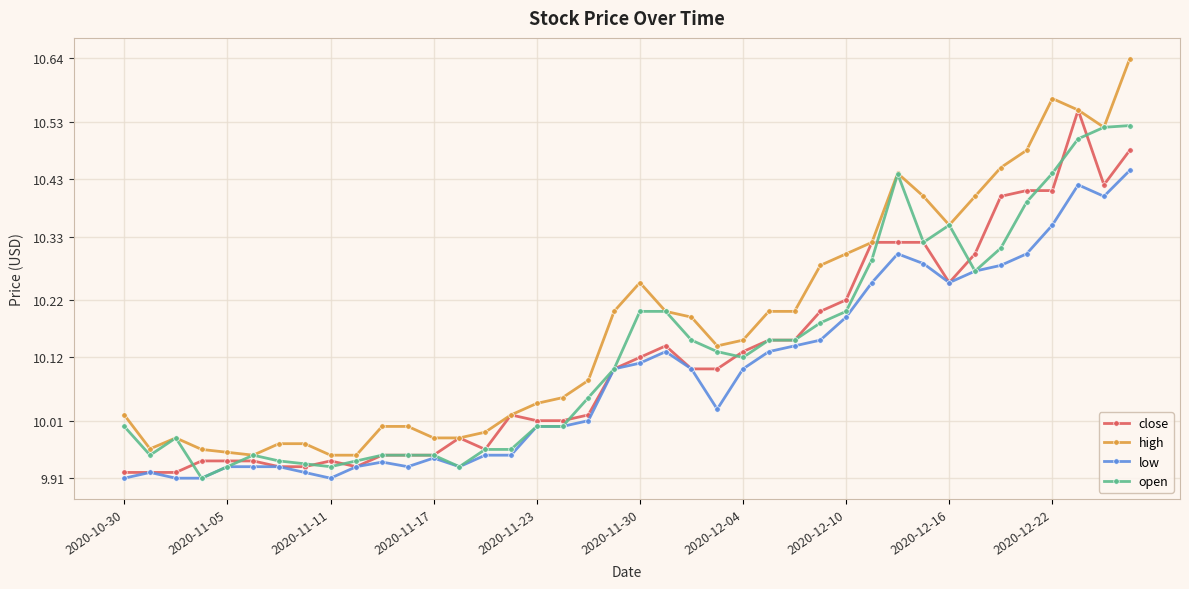

True or false: high has more than 2 interior local peaks.

True